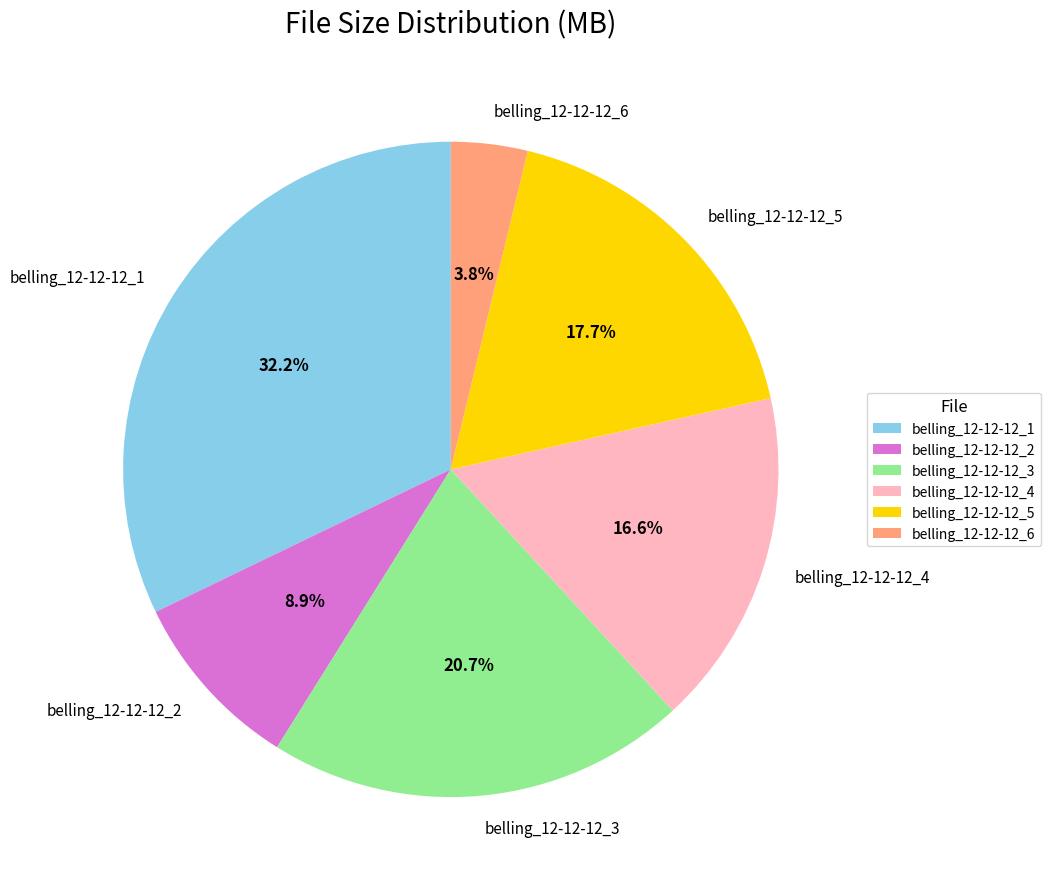

To the nearest percent, what is the average slice percentage?

17%